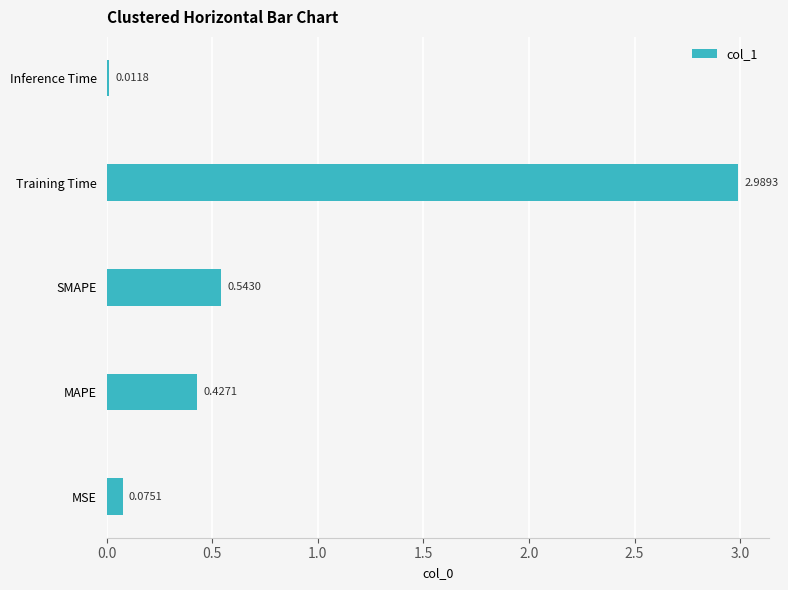

Which category has the highest value across all series?

Training Time